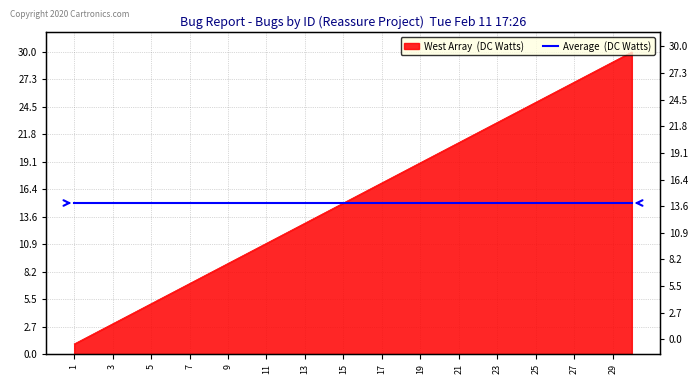

Is it true that the value at 2 is 2?

True